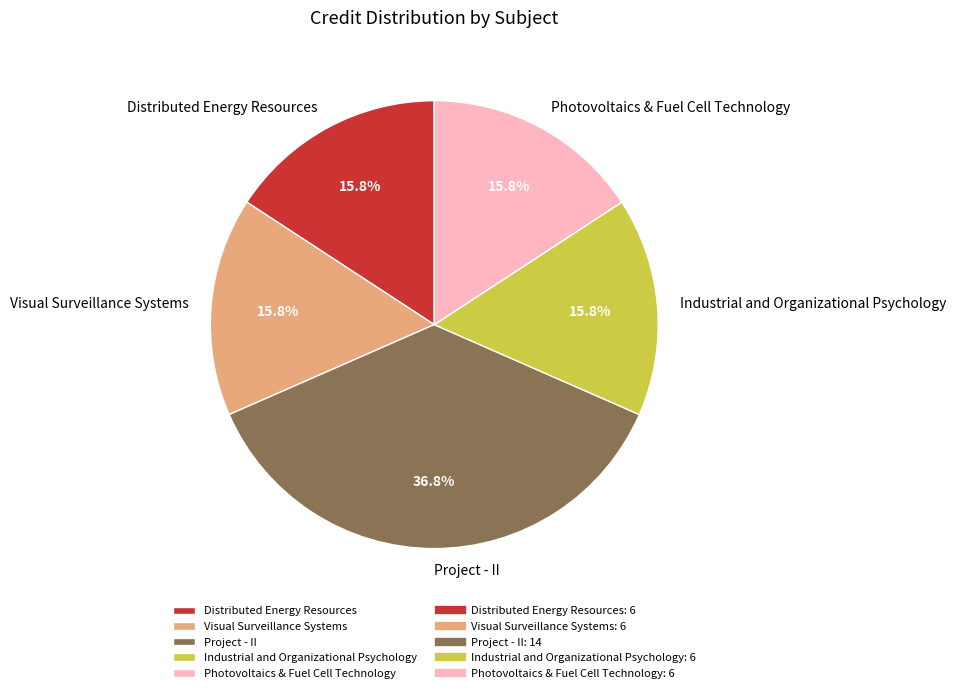

Do Photovoltaics & Fuel Cell Technology and Visual Surveillance Systems together represent more than half of the pie?

No